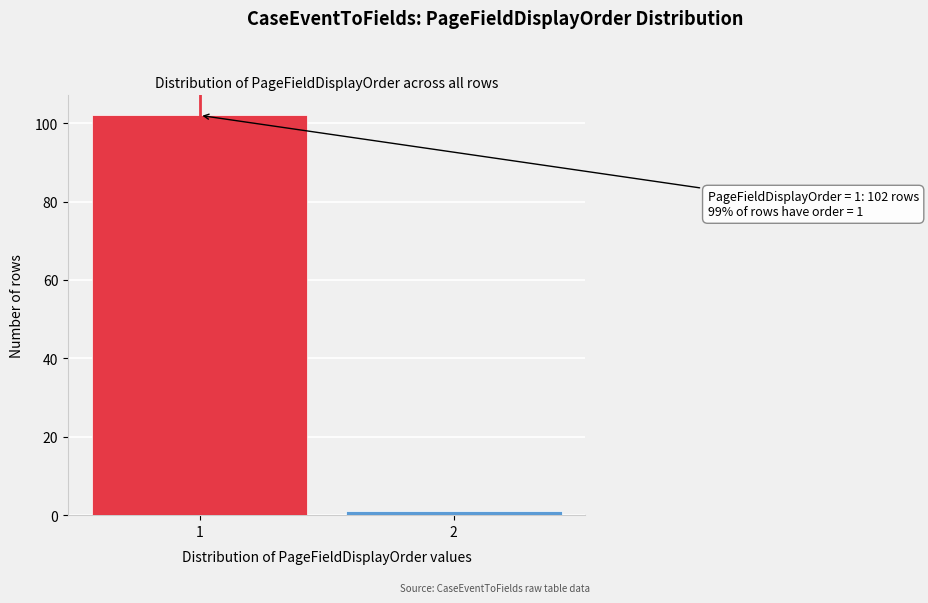

Reading right to left, list all the values displayed in this chart.

1	102